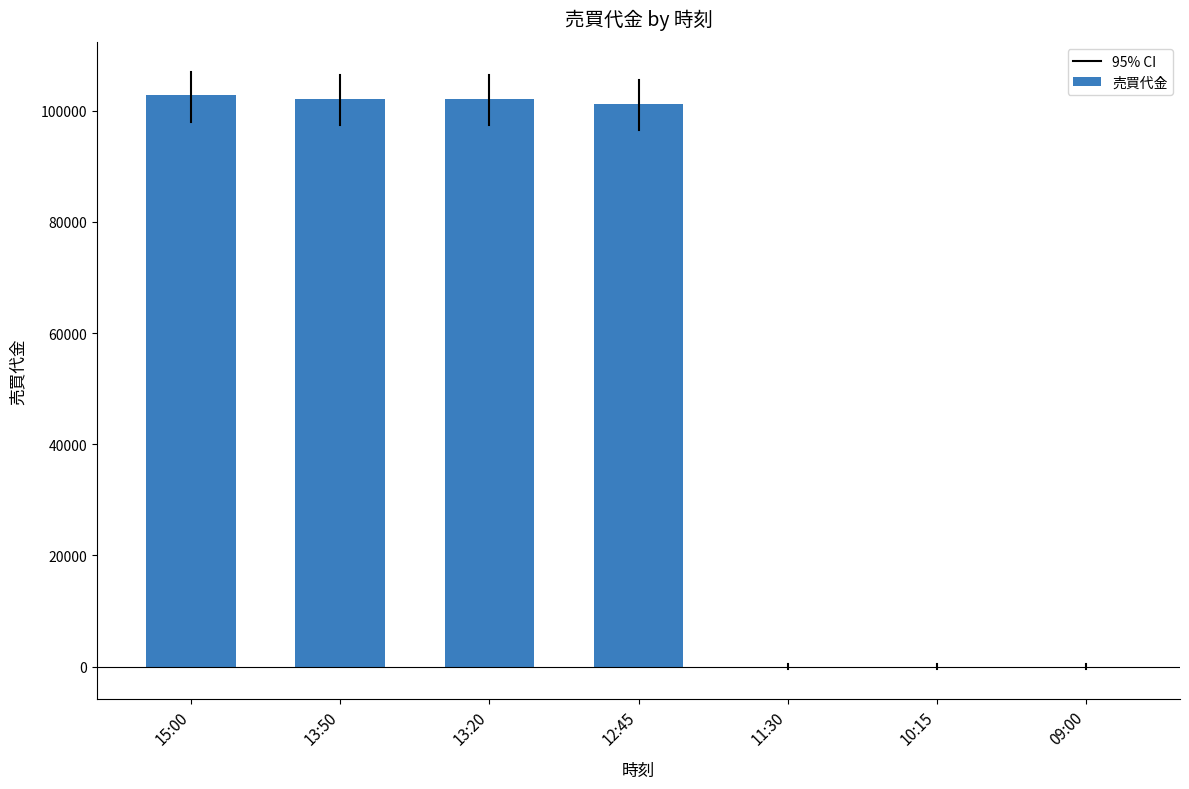

Is it true that the value at 13:50 is 31181?

False